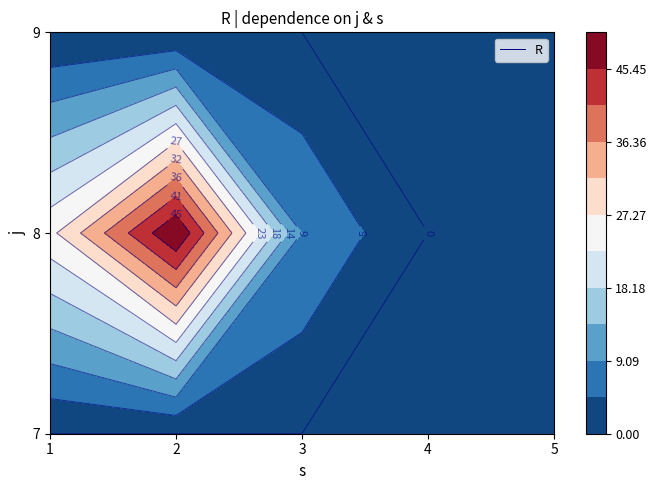

At which category is the sum across all series the highest?

8